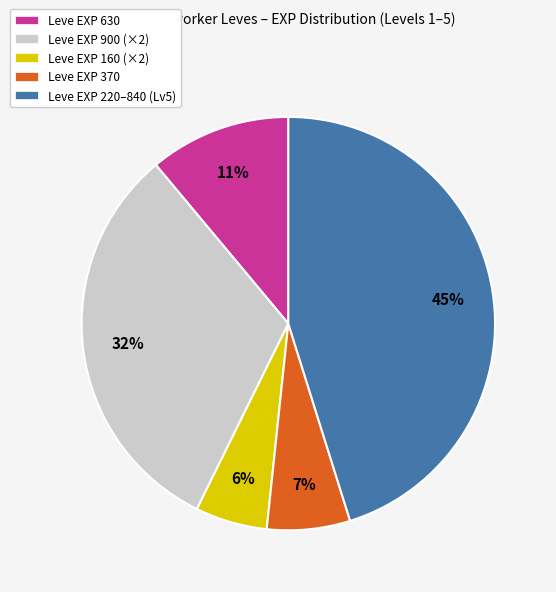

Which has a higher value, Leve EXP 900 (×2) or Leve EXP 160 (×2)?

Leve EXP 900 (×2)